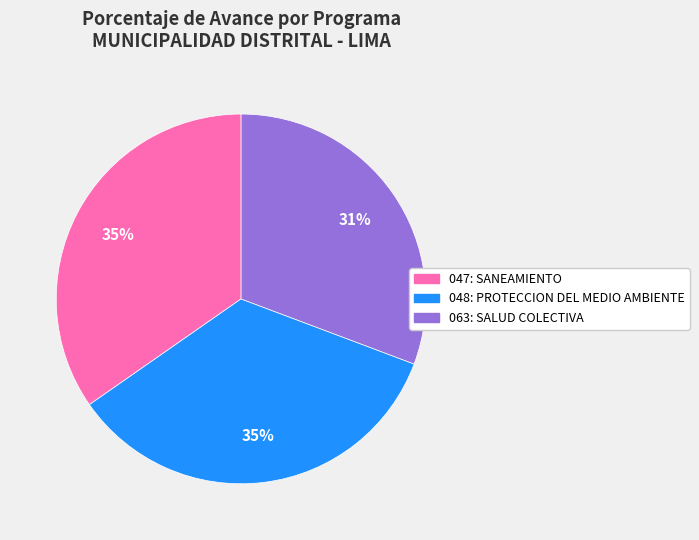

To the nearest percent, what is the combined percentage of 063: SALUD COLECTIVA and 047: SANEAMIENTO?

65%